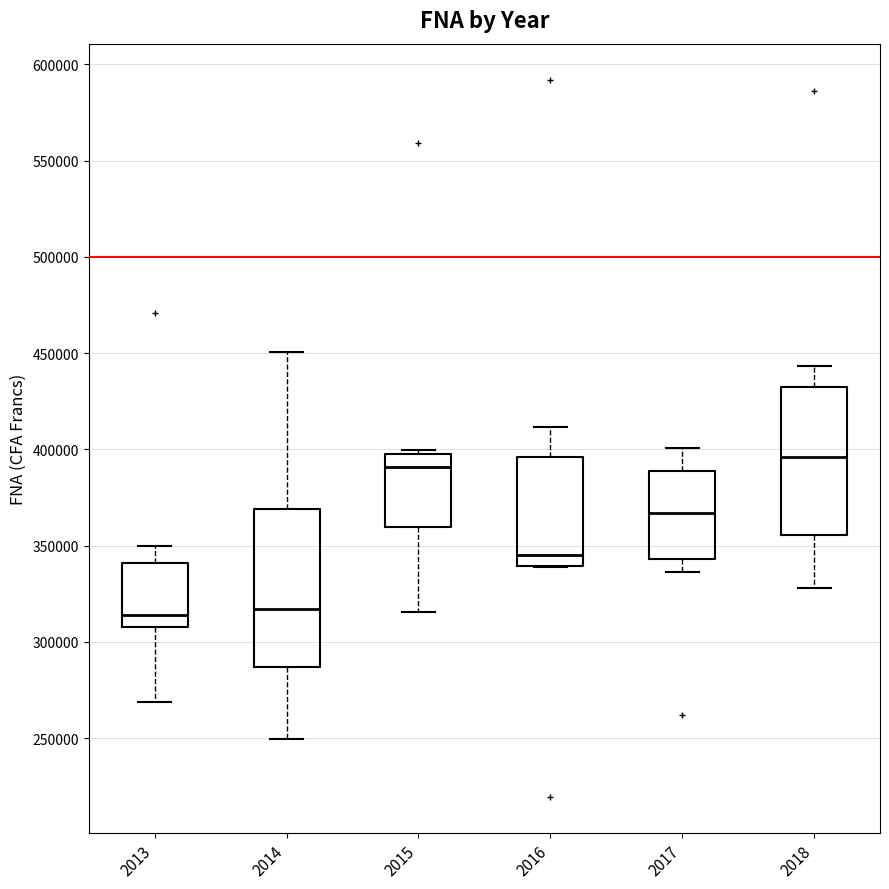

Where is the lower edge of the box at x = 2016 on the y-axis? The values are not printed on the chart, so give them approximately, as read against the axis.

340000